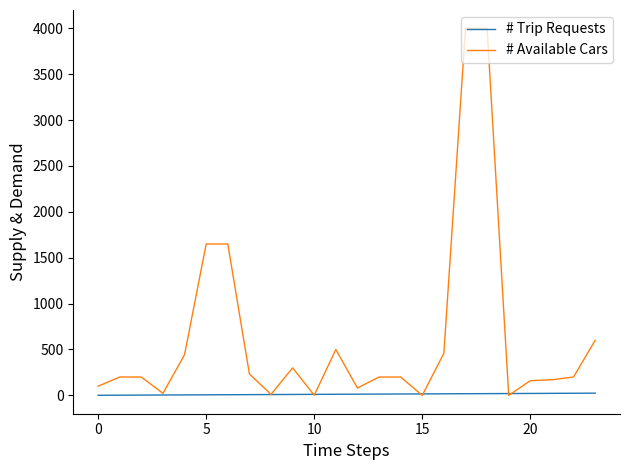

At how many categories does at least one series exceed 518?

5